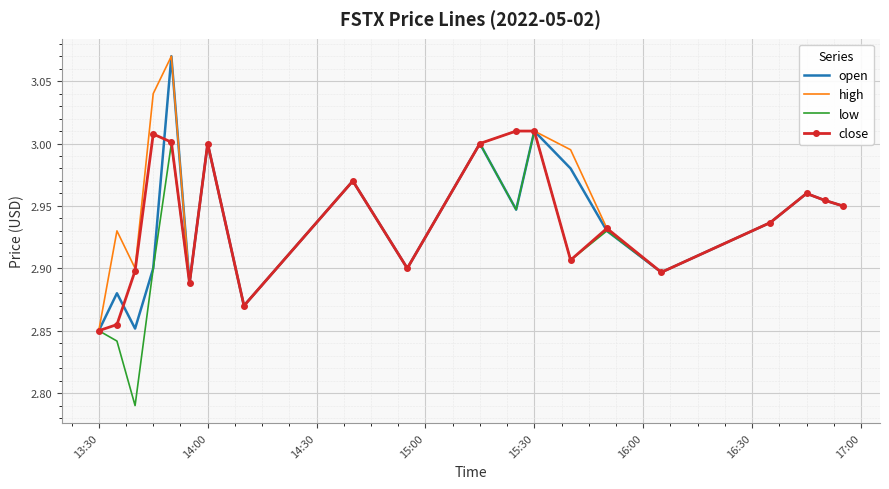

Which series has the largest total across all categories?

high